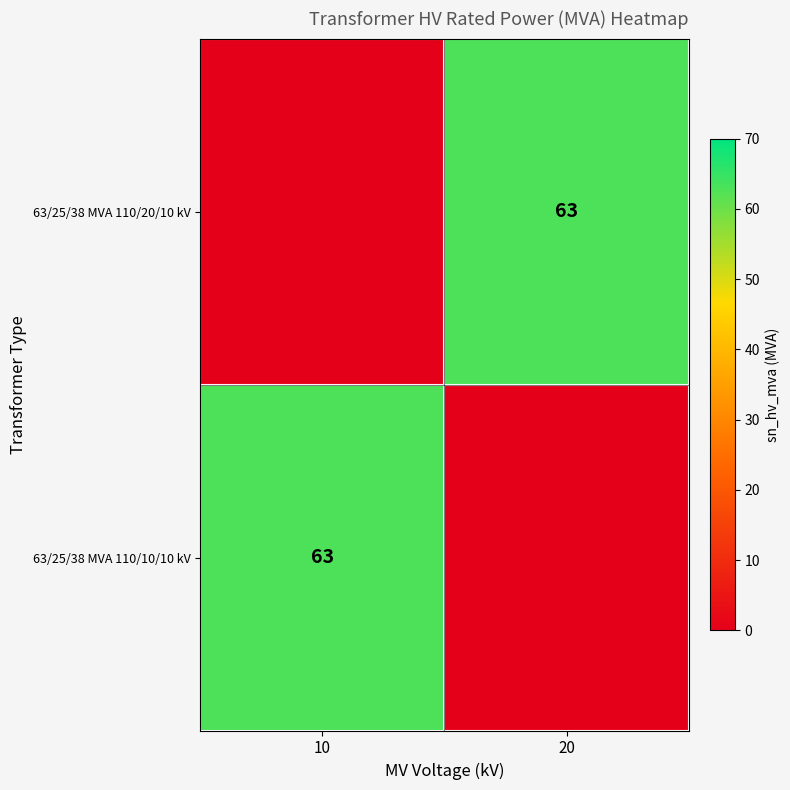

Is it true that 63/25/38 MVA 110/20/10 kV equals 26 at 20?

False